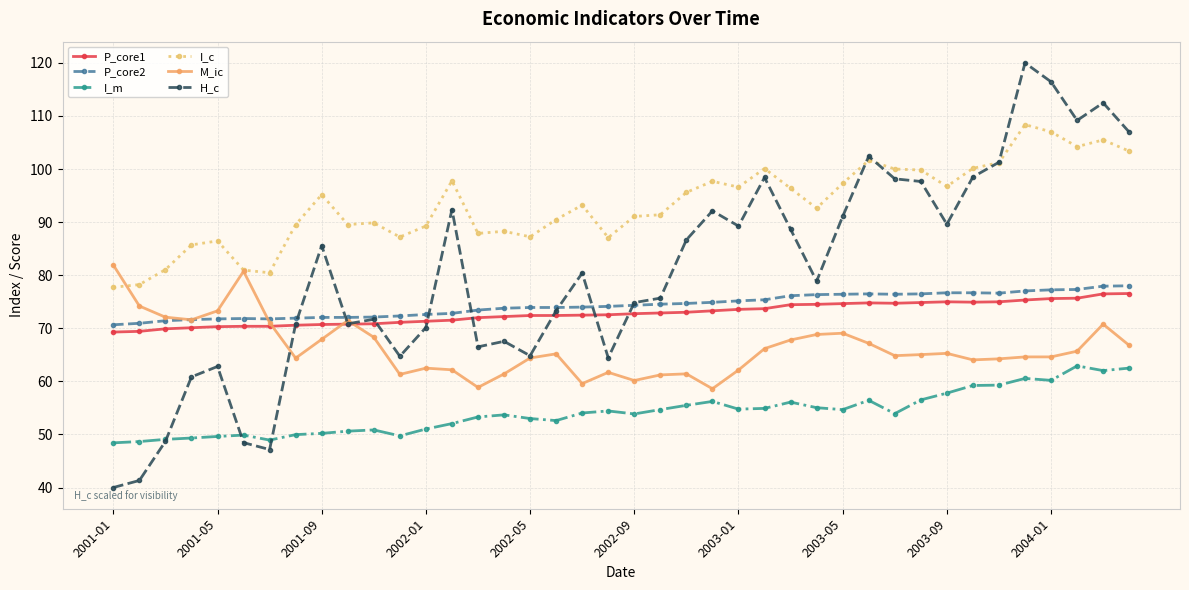

Which series has the largest total across all categories?

I_c